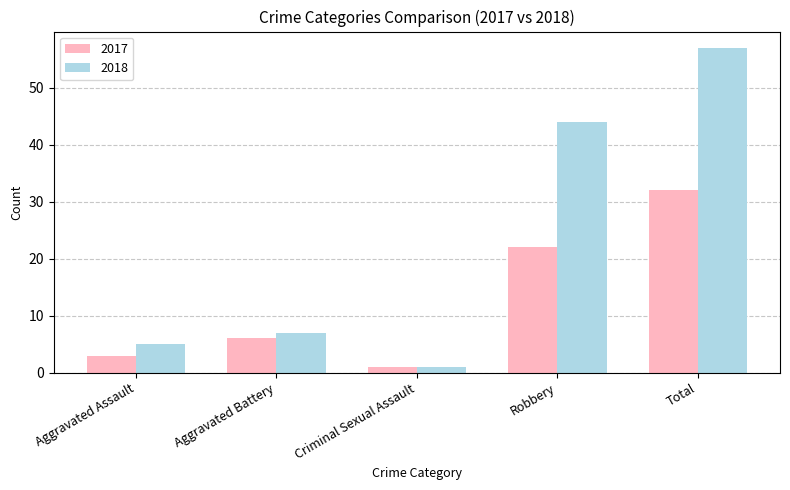

Which series has the largest total across all categories?

2018